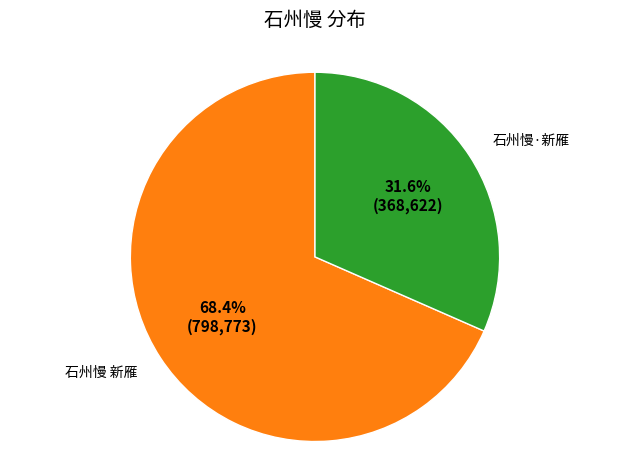

Rank the categories by value from highest to lowest.

石州慢 新雁, 石州慢·新雁